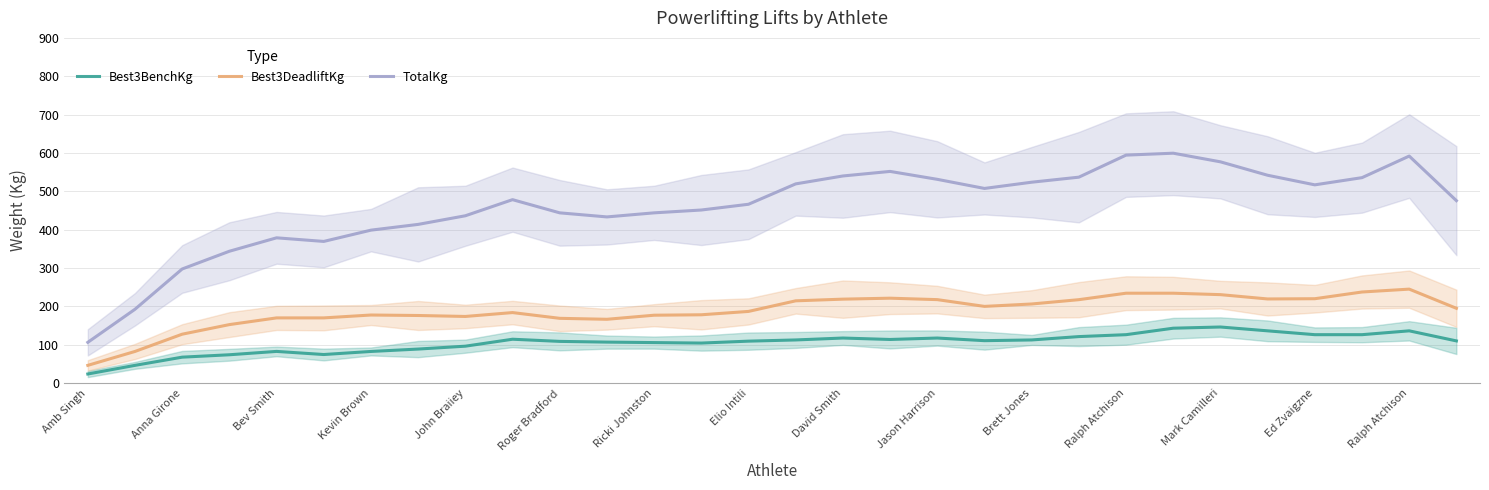

At how many categories does at least one series exceed 546?

5